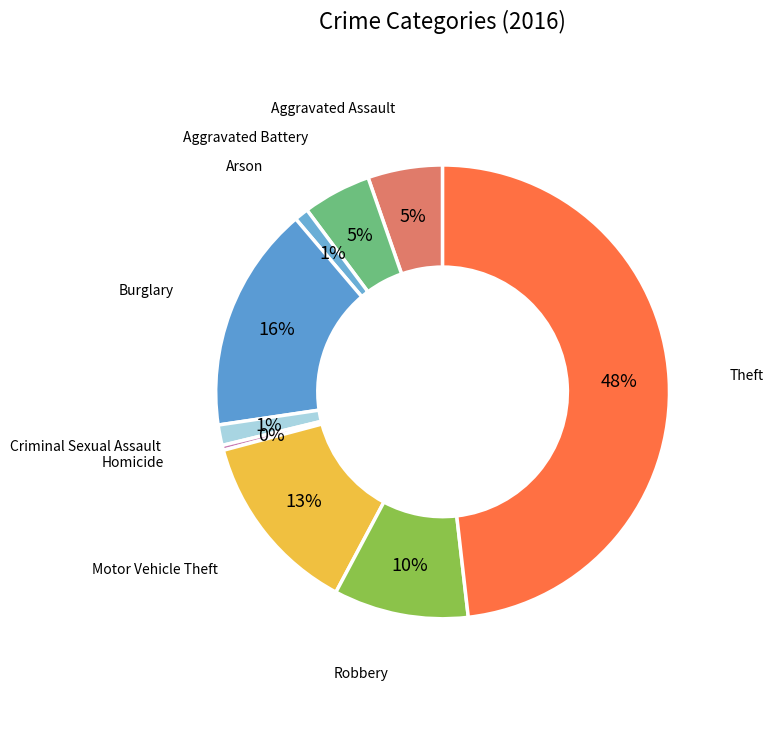

Is it true that Burglary is 16% of the pie?

True